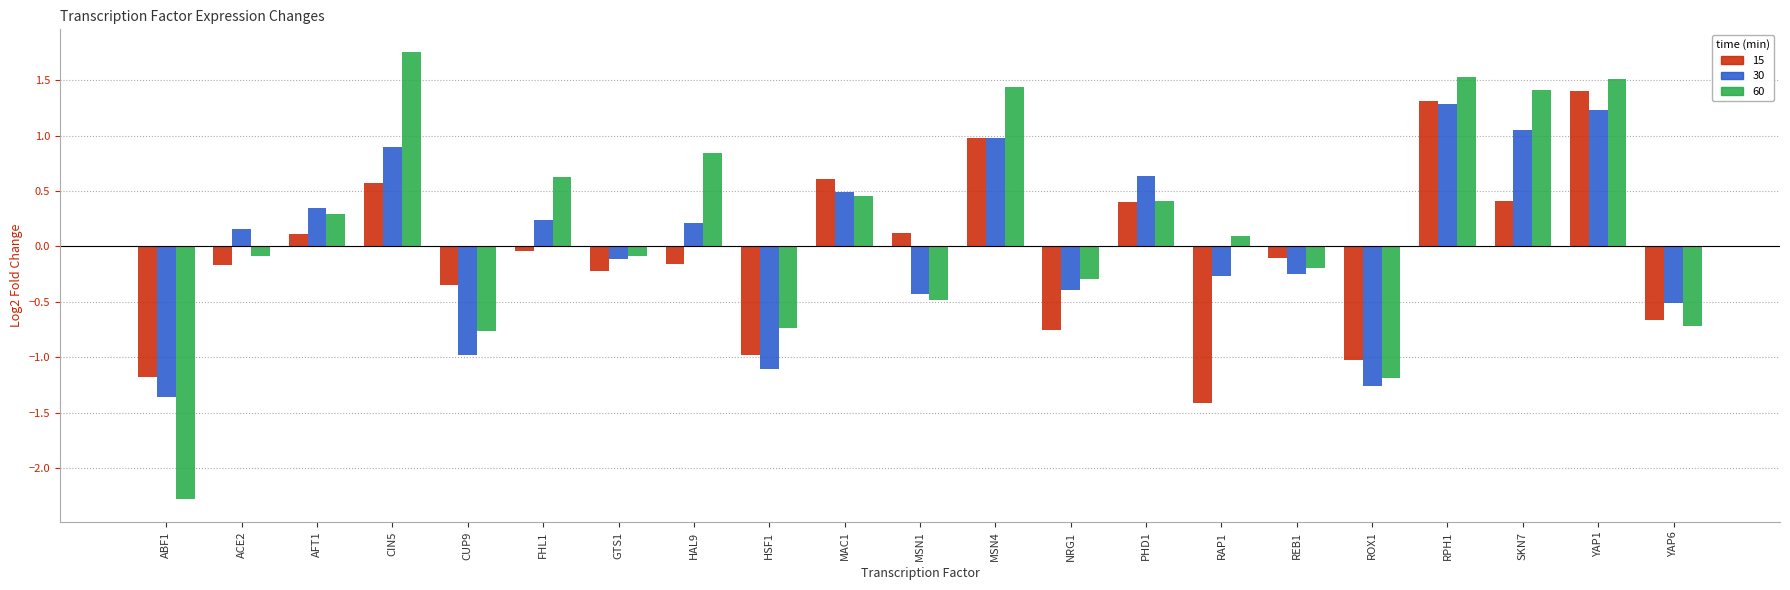

Where does the 30 series first go above 0?

ACE2